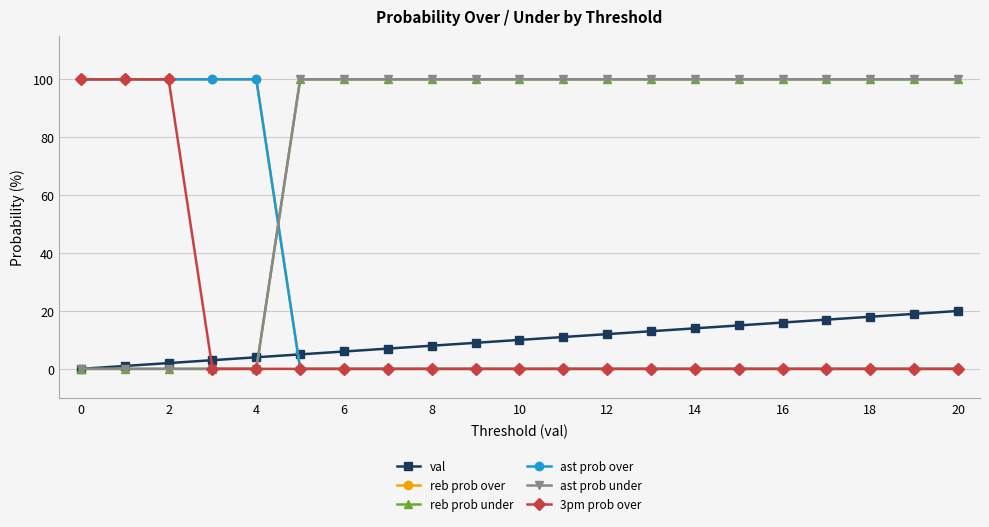

True or false: 3pm prob over and ast prob under cross at least once.

False